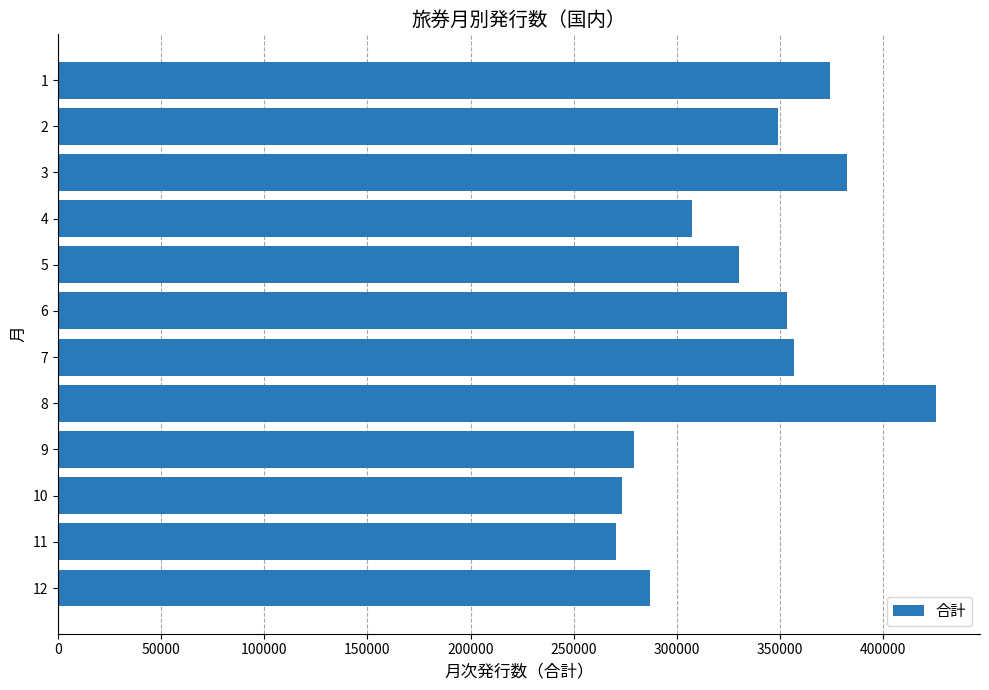

What is the change in value from 1 to 8?

+51266